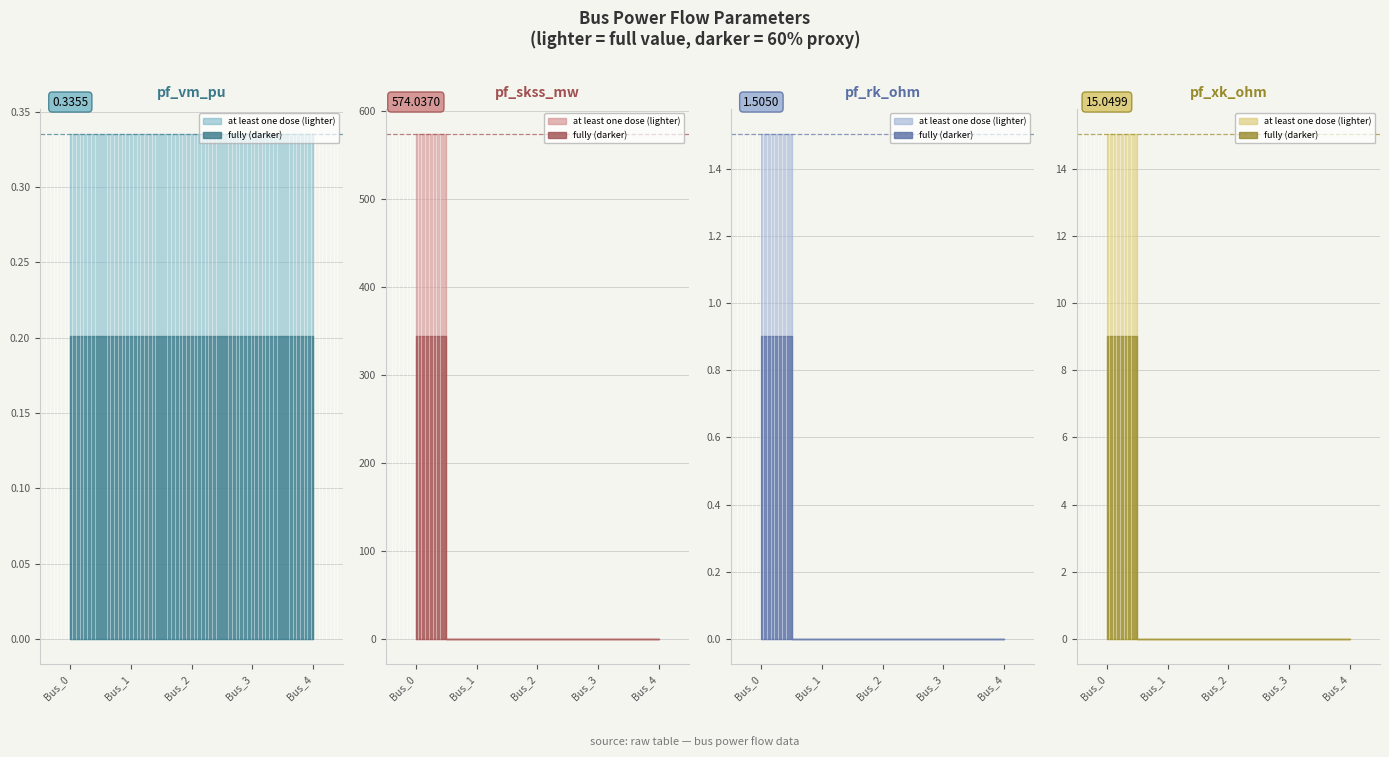

True or false: pf_rk_ohm has a value of -0.9 at Bus_2.

False